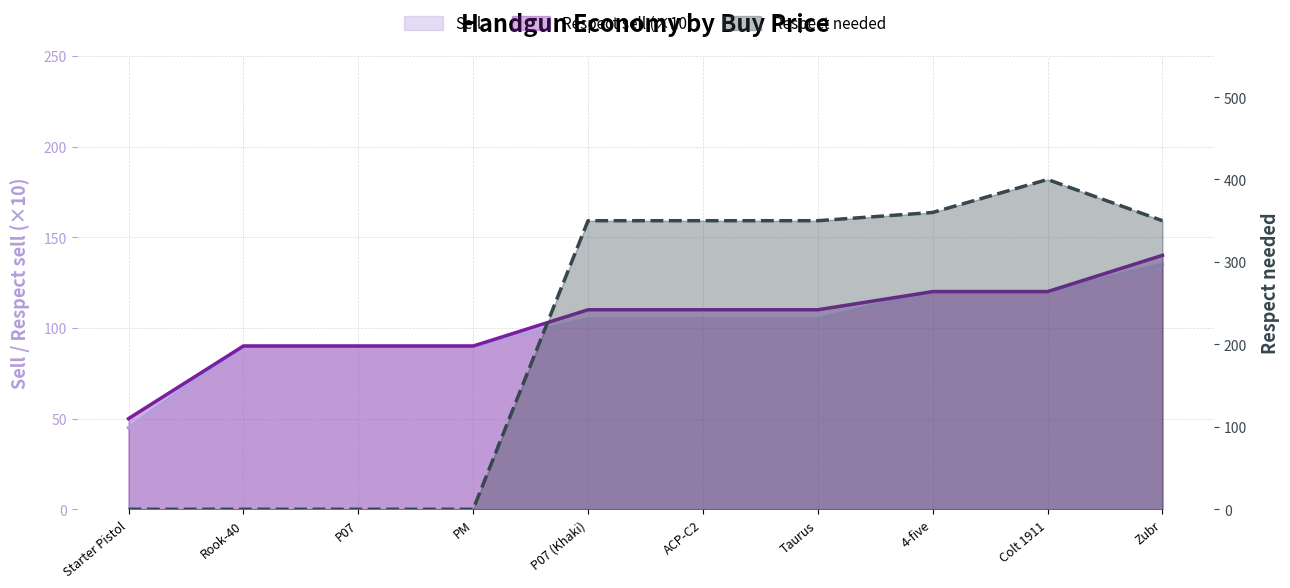

Rank the series at P07 (Khaki) from lowest to highest value.

Sell, Respect sell, Respect needed